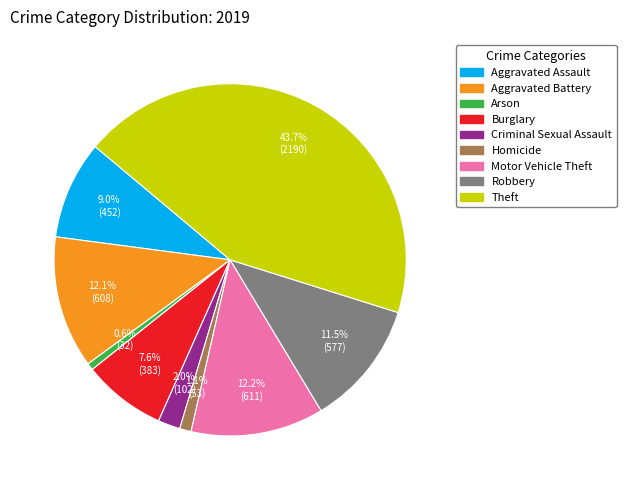

How many segments does this pie chart have?

9